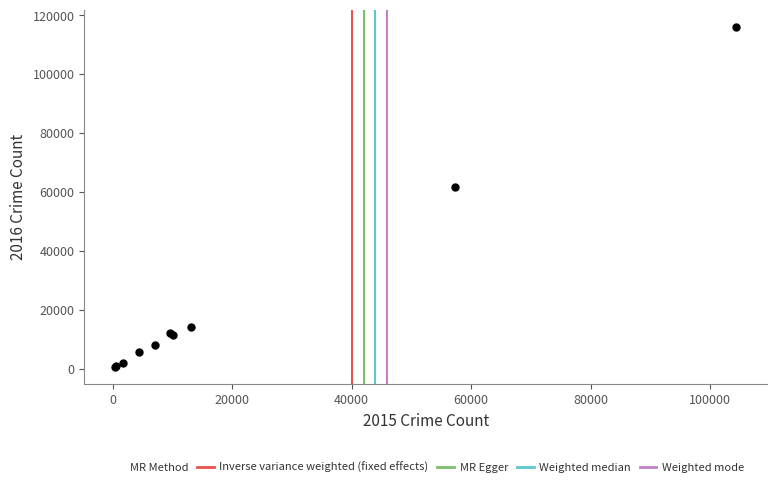

What Y value in the scatter plot is closest to 58313?

61623